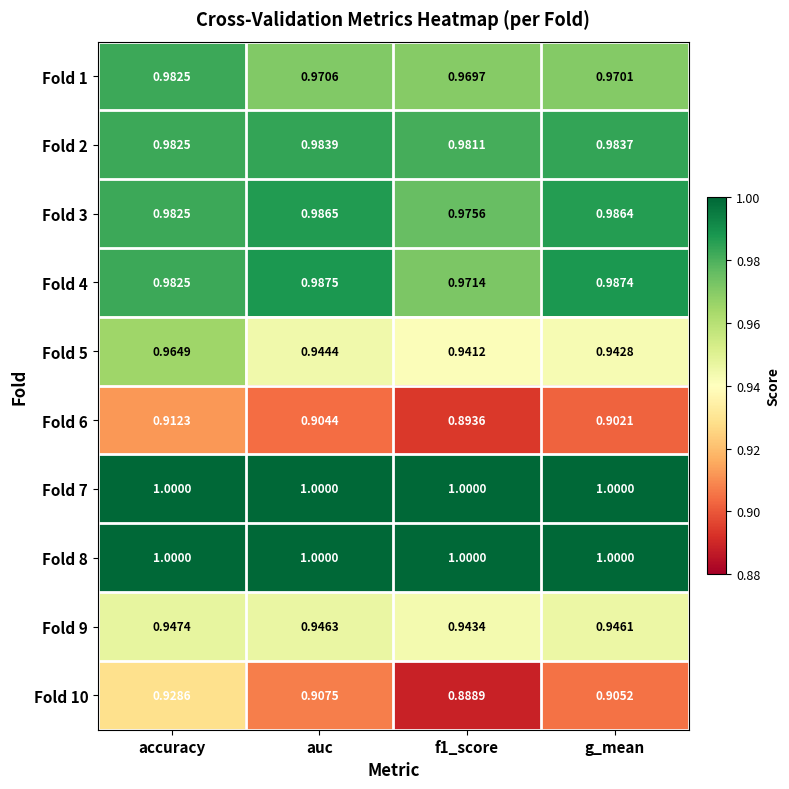

Is the value of Fold 10 at f1_score greater than the value of Fold 4 at auc?

No